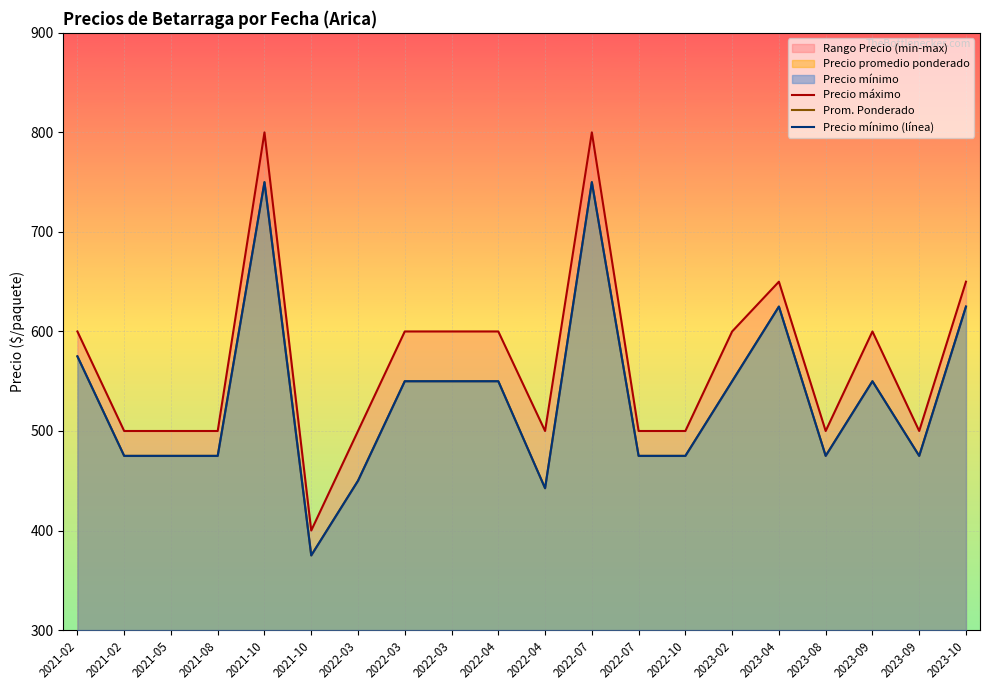

What is the maximum value shown in the chart?

800.0